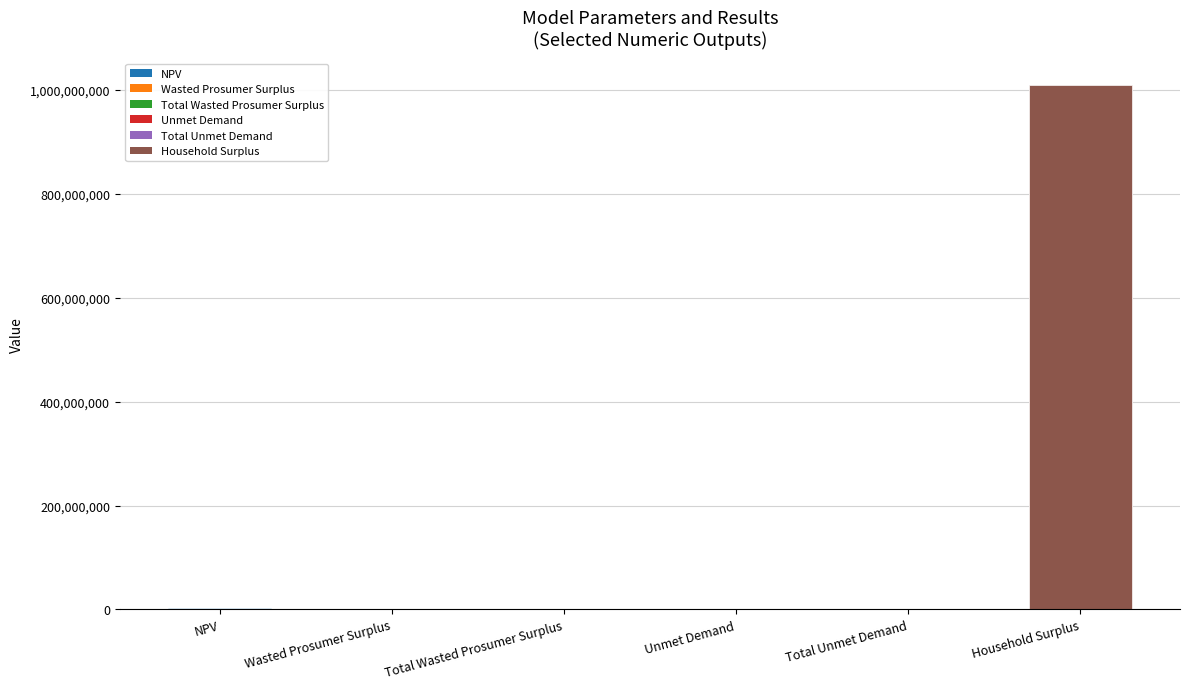

Reading left to right, what are all the values shown in this chart?

2701945.5	173398.7	173398.7	82466.9	82466.9	1010302990.1